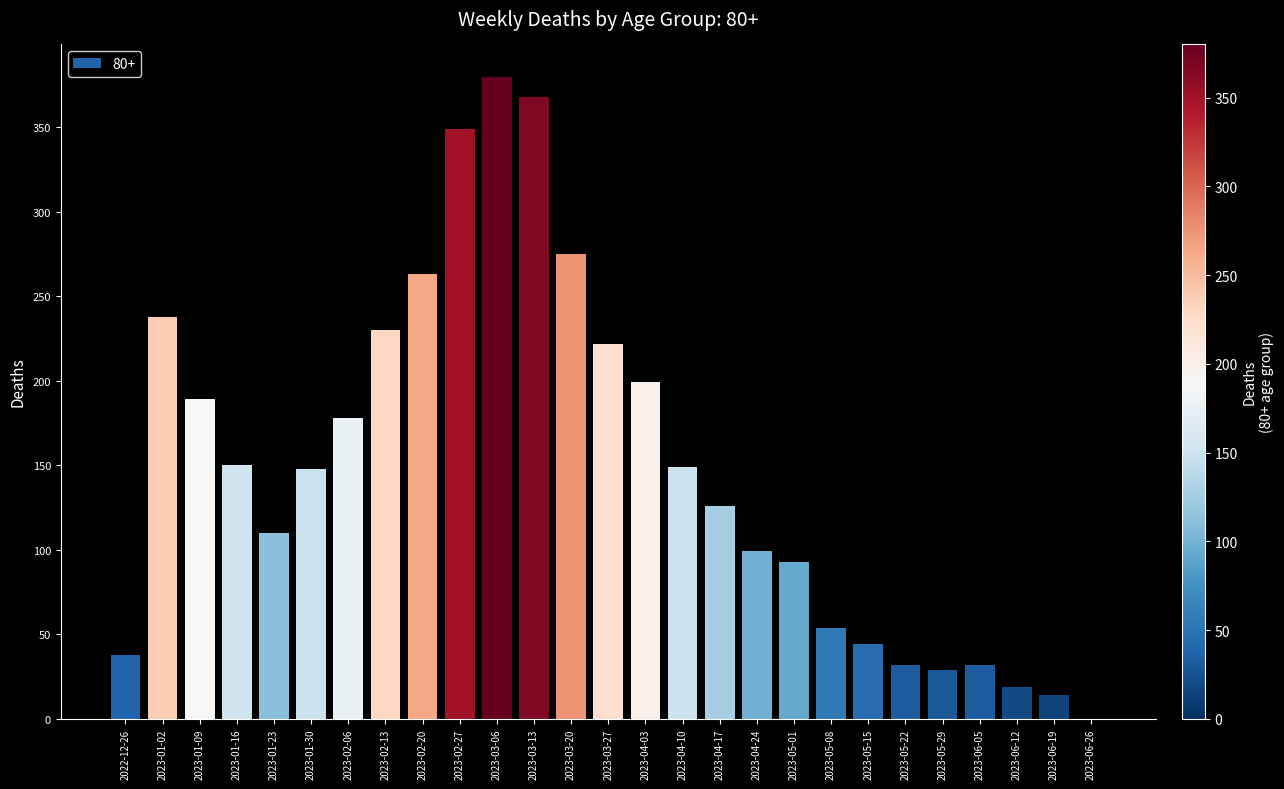

The value at 2022-12-26 is 68. True or false?

False